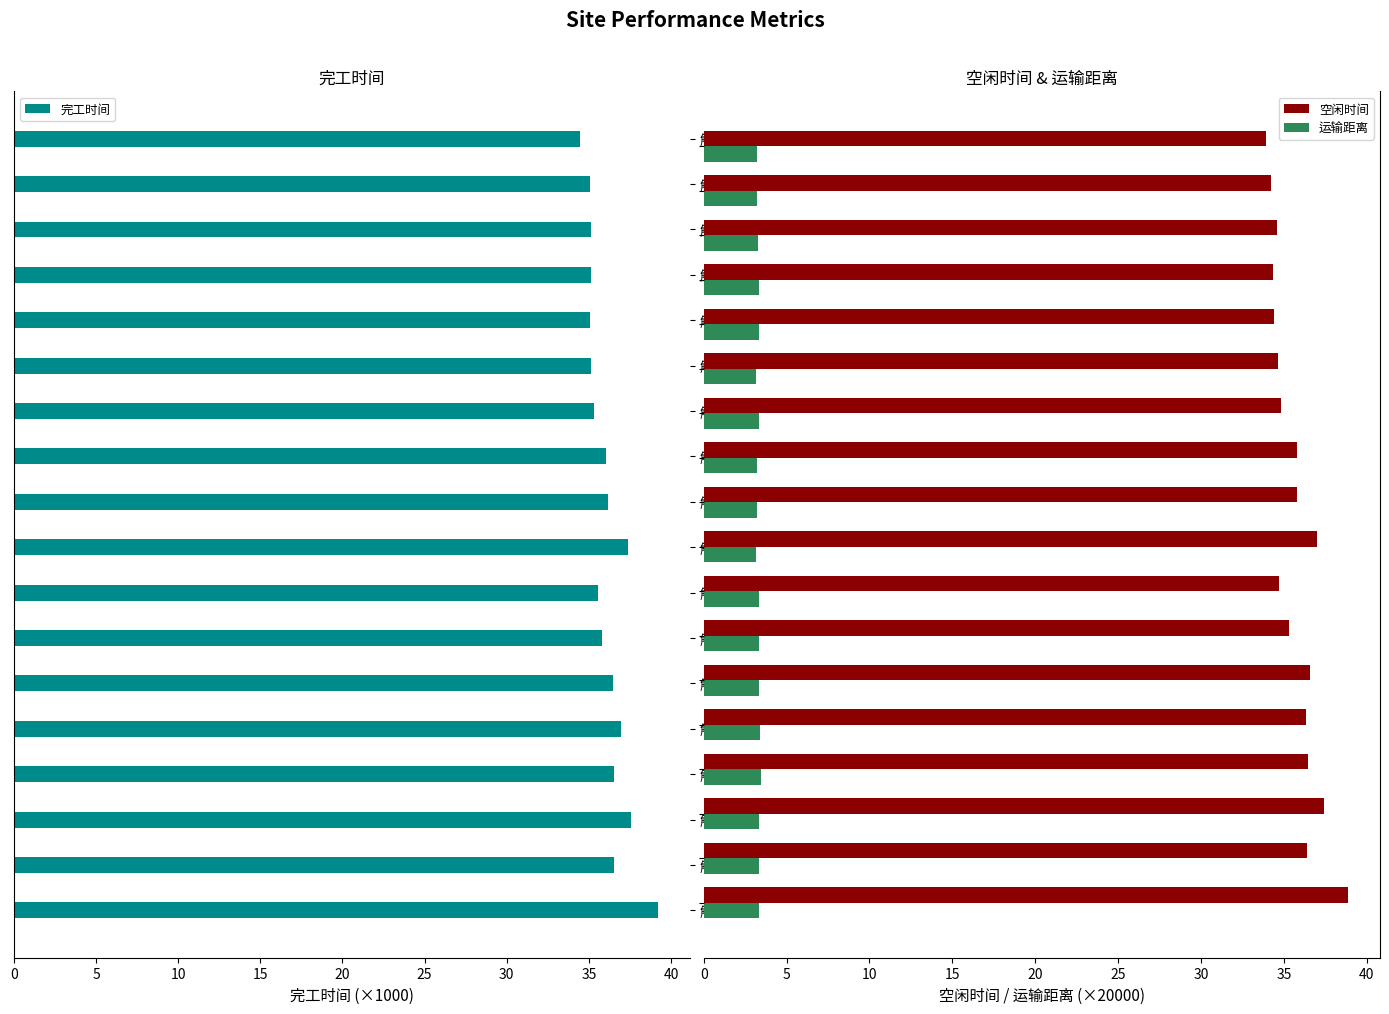

What is the difference between the maximum and minimum values in the 空闲时间 series?

4.9